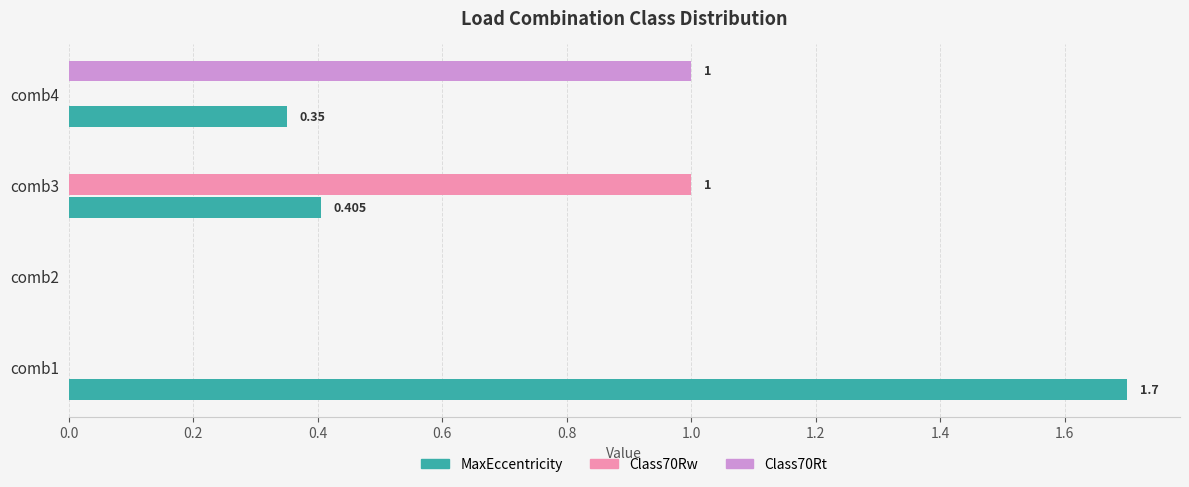

Which series changed the most between comb1 and comb2?

MaxEccentricity